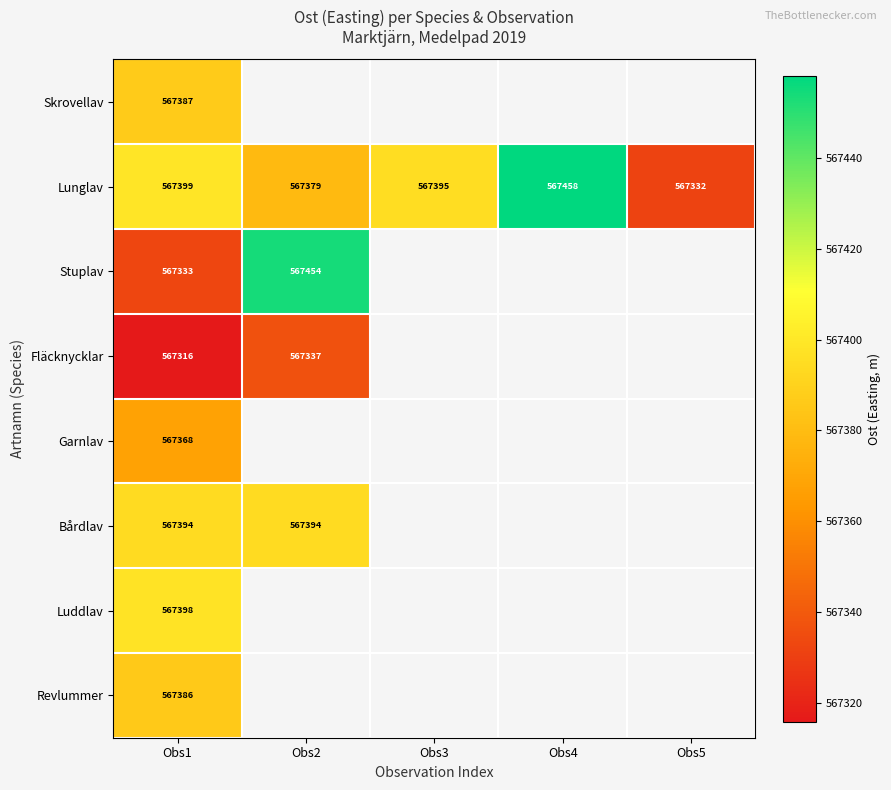

What is the average value of the Lunglav series?

567392.6